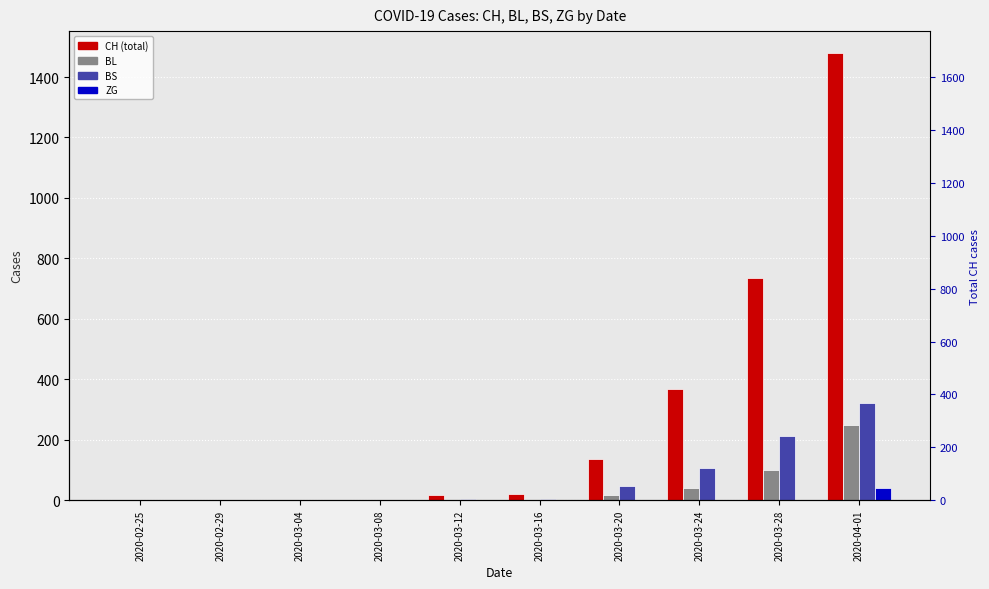

Reading left to right, extract all data points from this chart.

CH: 0	0	0	1	17	21	138	368	734	1478
BL: 0	0	0	0	2	5	18	40	100	249
BS: 0	0	0	0	4	4	46	105	211	323
ZG: 0	0	0	0	0	0	0	0	0	40